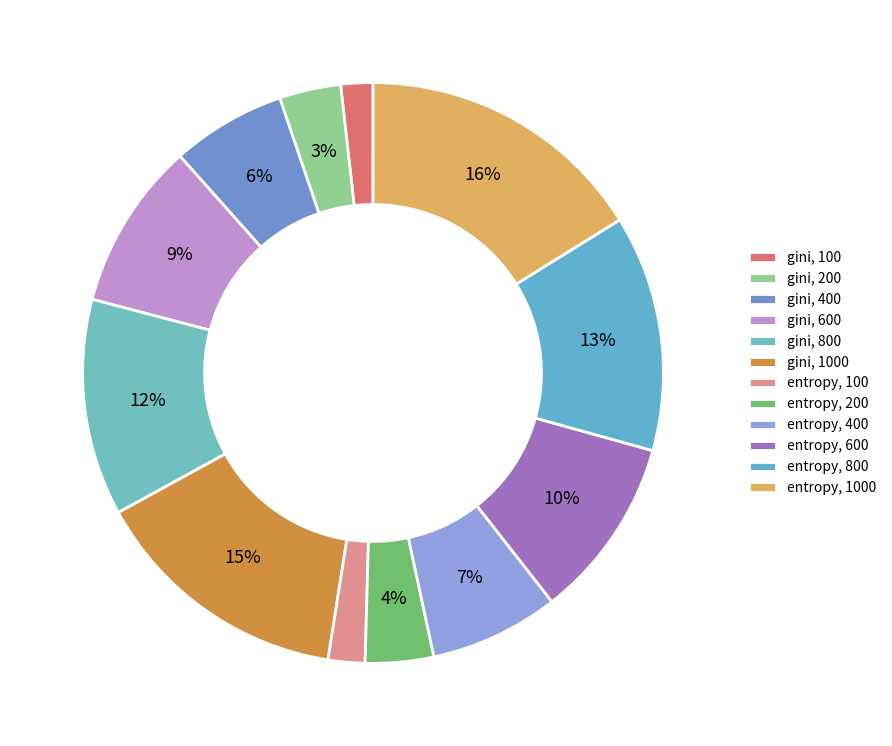

How many slices are in this pie chart?

12